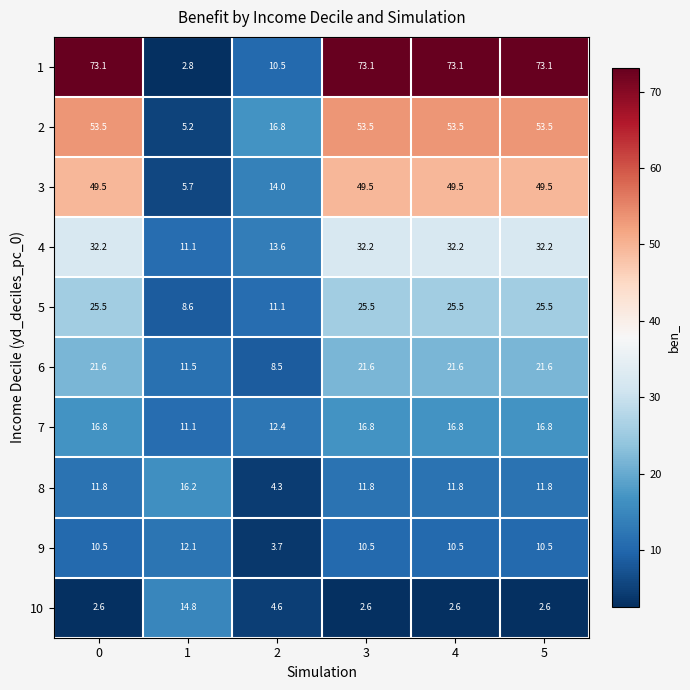

Count the number of data series in this chart.

10